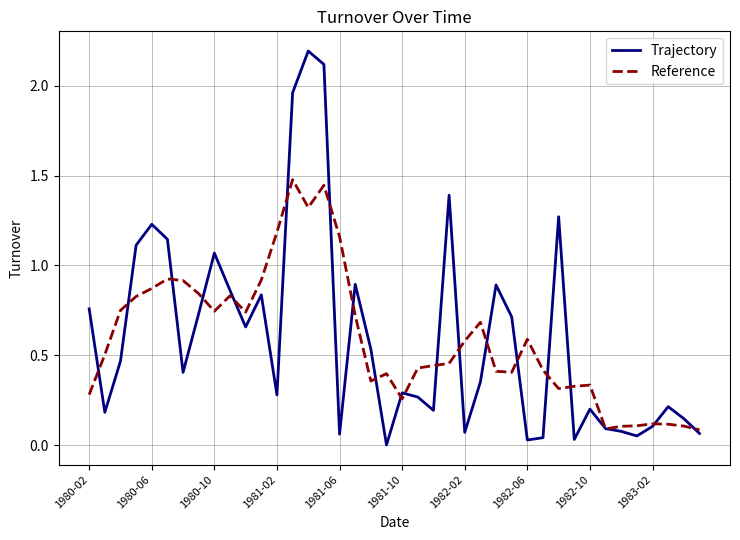

Which series has the largest range (max minus min)?

Trajectory